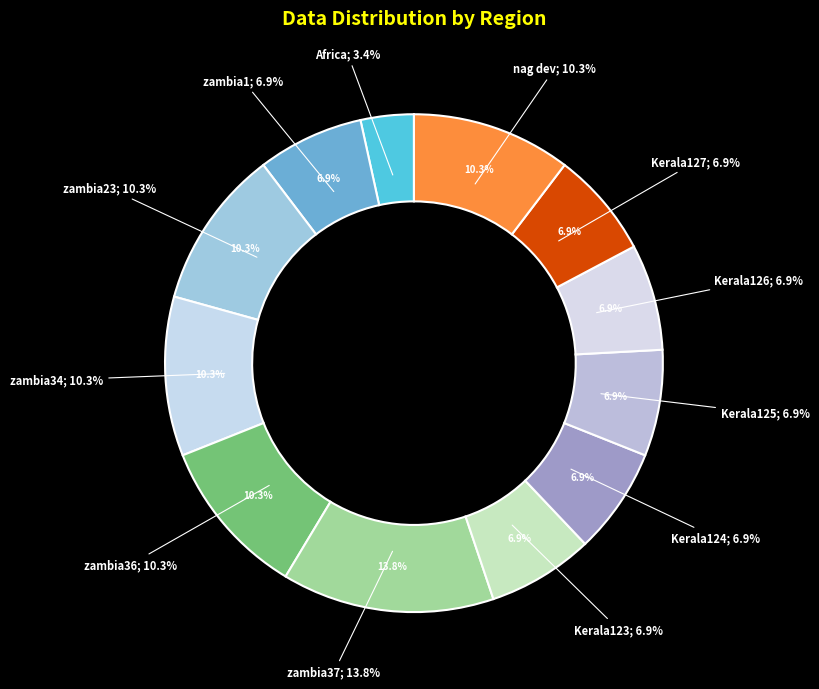

What is the largest slice in the pie chart?

zambia37